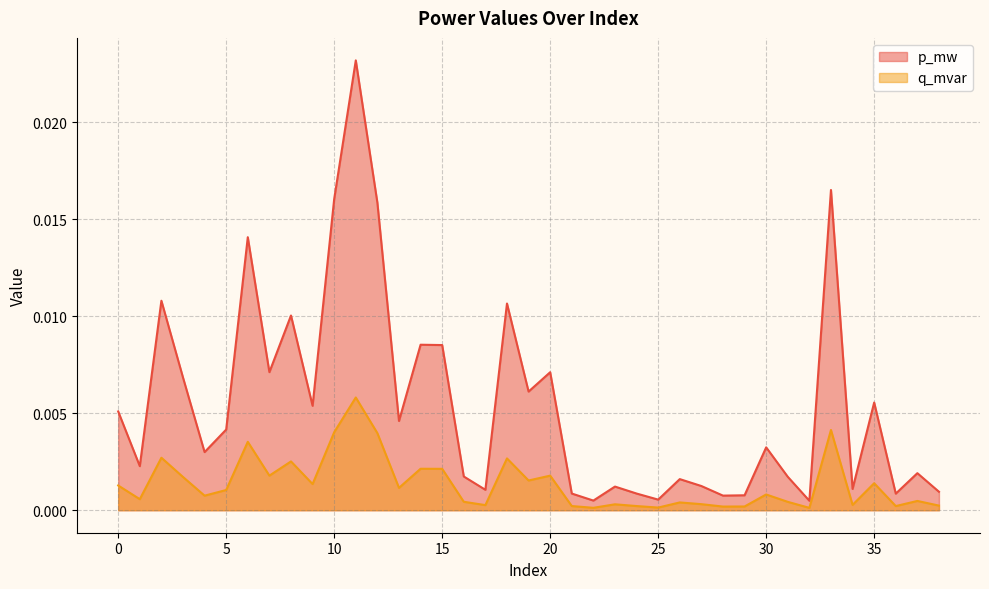

Rank the series at 10 from lowest to highest value.

q_mvar, p_mw